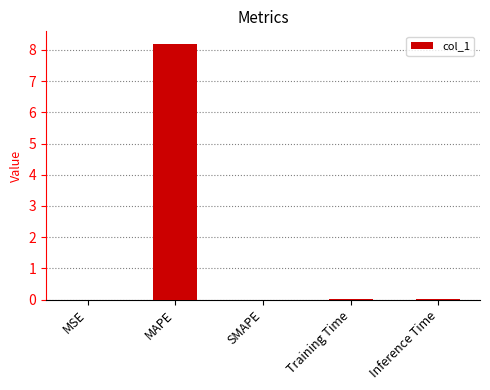

What is the maximum value shown in the chart?

8.2